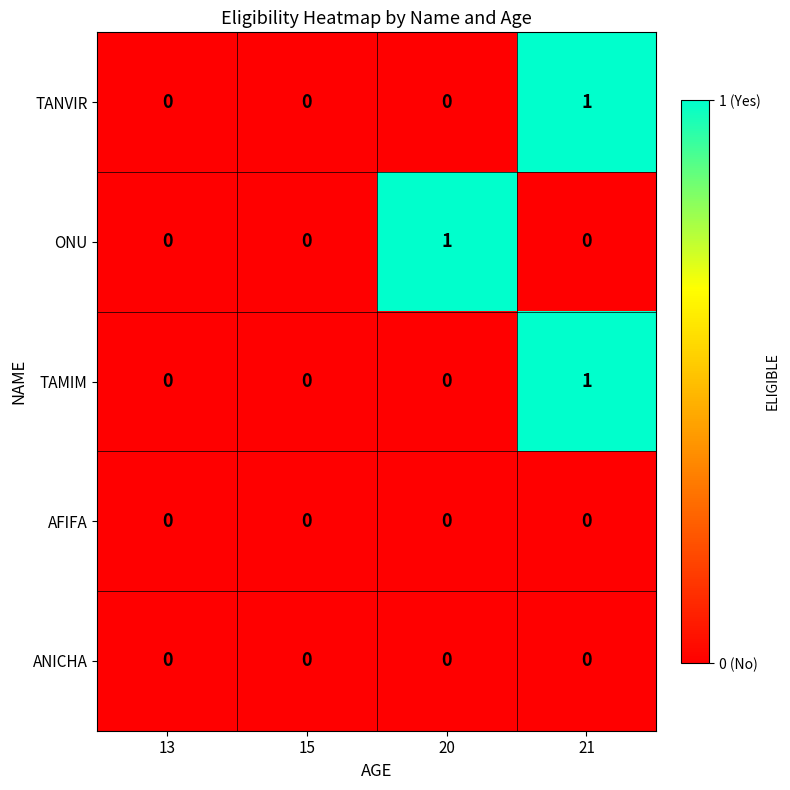

How many TAMIM values are between 0 and 1?

4